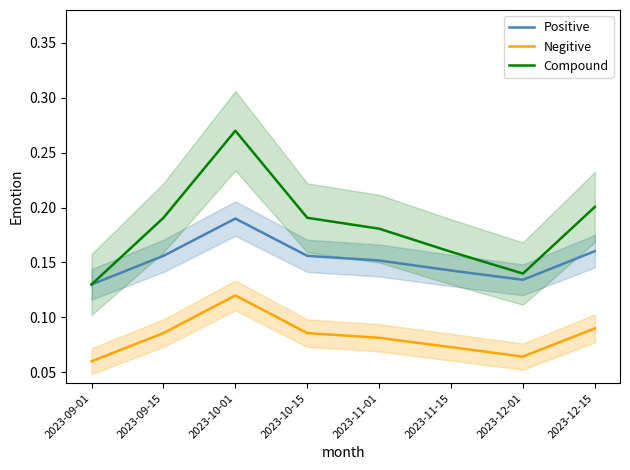

What is the greatest value displayed?

0.3